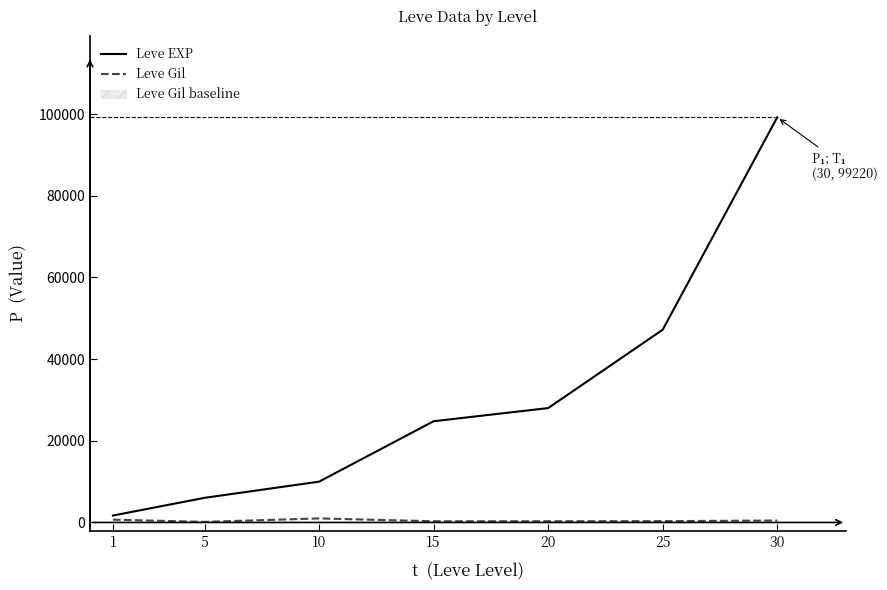

What is the total value across all series at 15?

25083